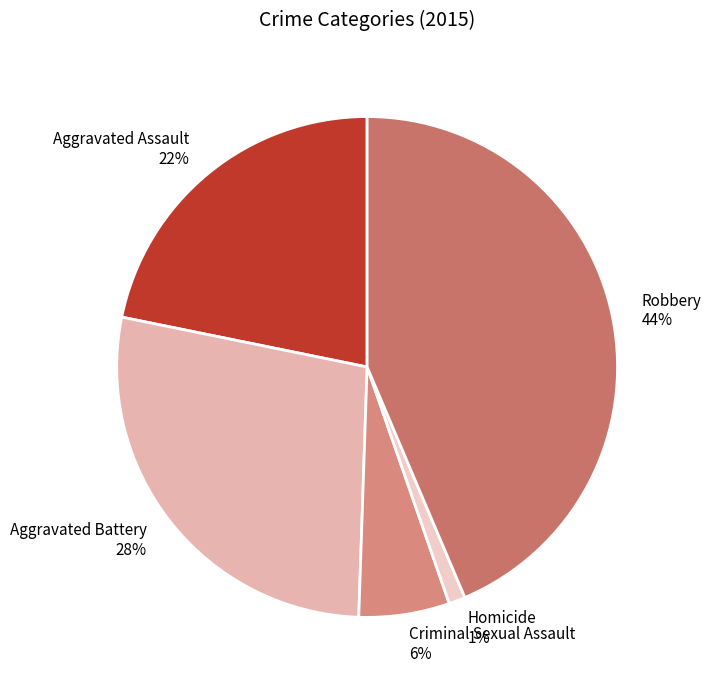

The Homicide slice represents 1% of the pie. True or false?

True